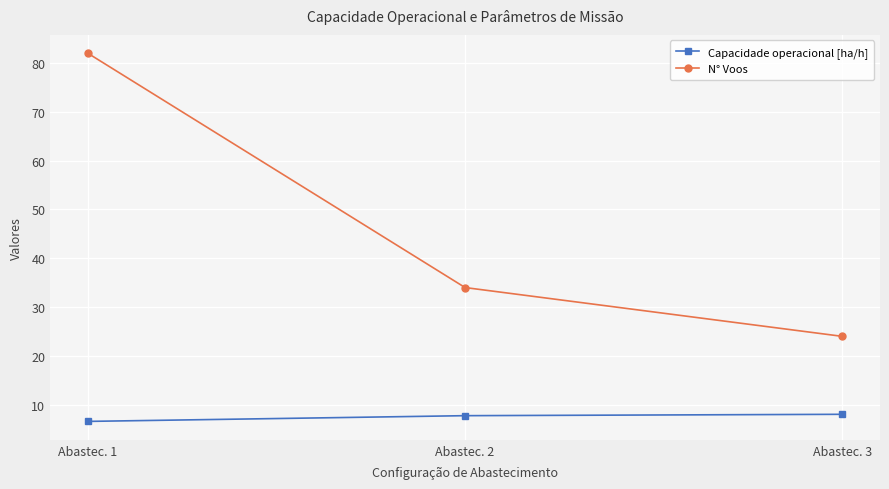

How many data points in Capacidade operacional [ha/h] are above 7?

2